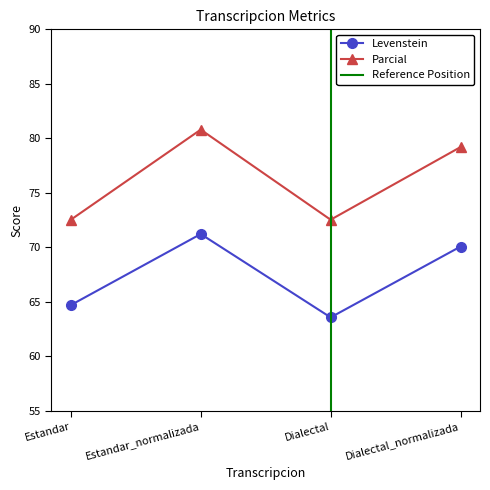

Is the value of Parcial at Estandar_normalizada greater than the value of Levenstein at Estandar?

Yes